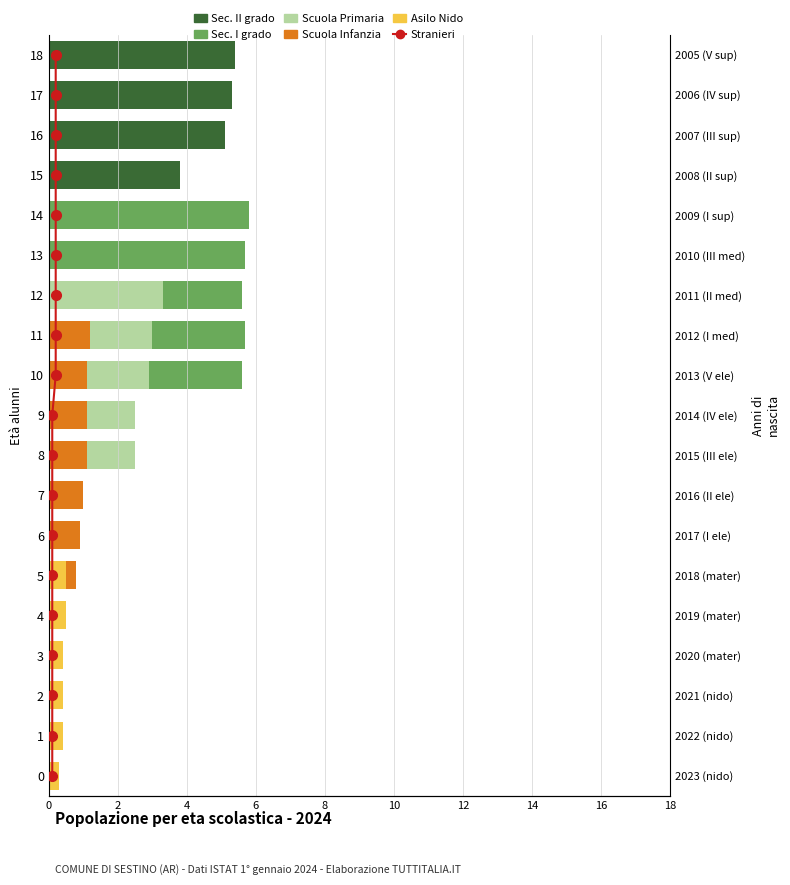

Is it true that Asilo Nido equals 0.3 at 0?

True